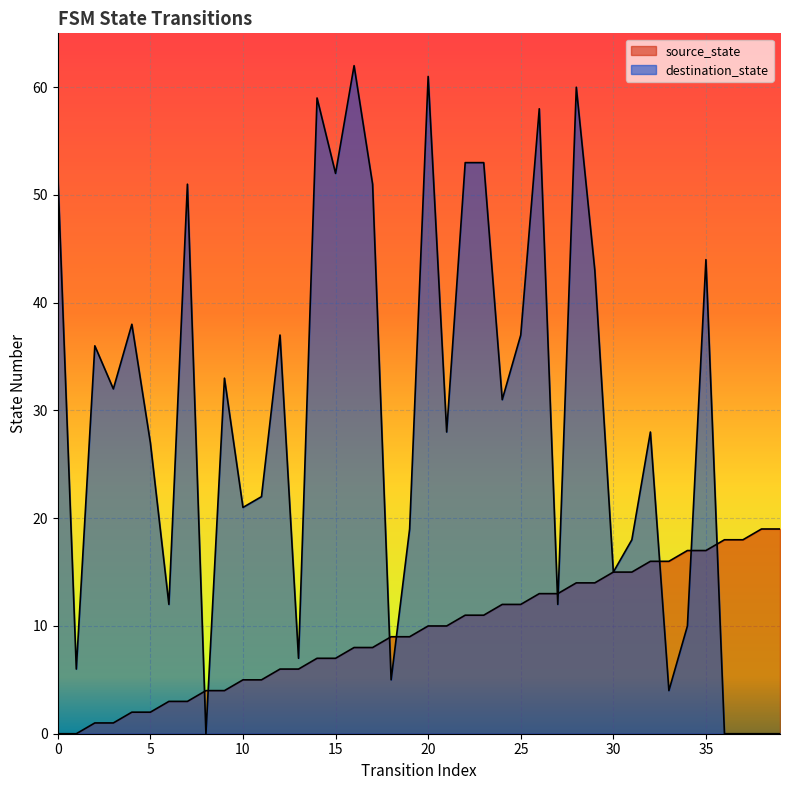

How many lines are shown in the chart?

2